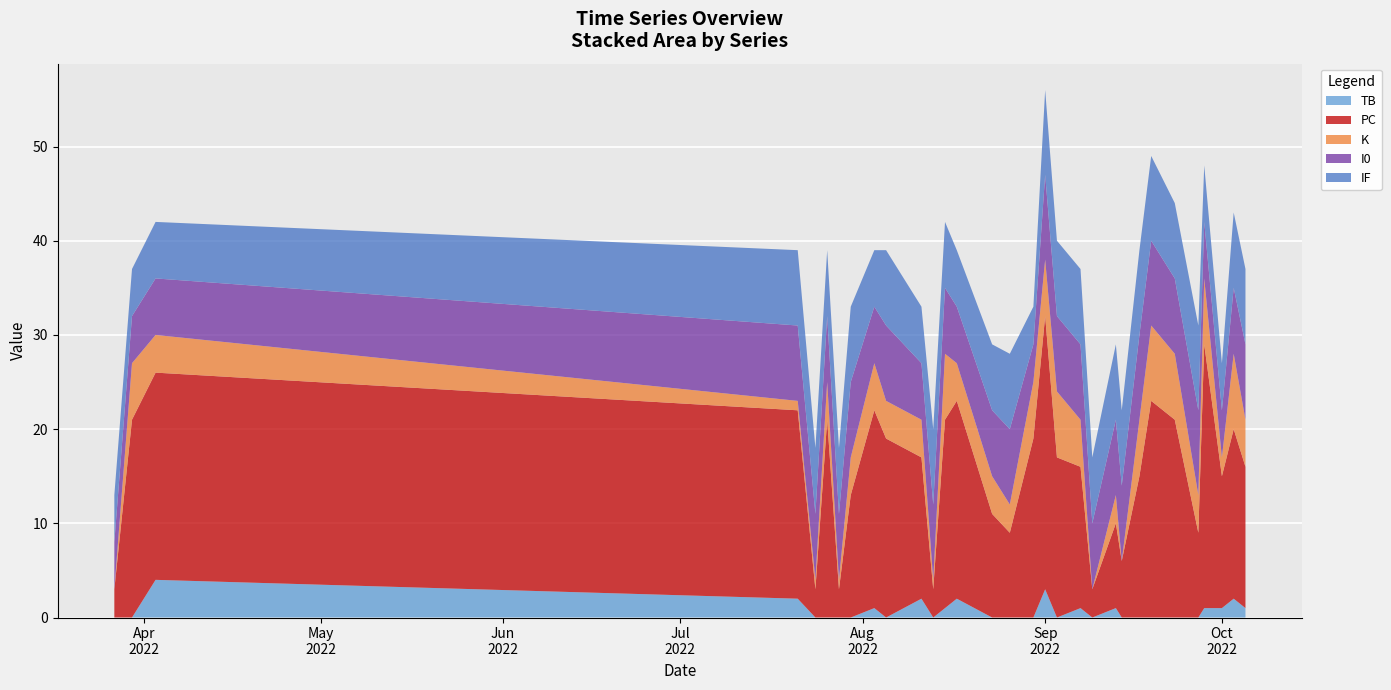

Reading right to left, transcribe all the data shown in this chart.

TB: 2022-10-05=1	2022-10-03=2	2022-10-01=1	2022-09-28=1	2022-09-27=0	2022-09-23=0	2022-09-19=0	2022-09-17=0	2022-09-14=0	2022-09-13=1	2022-09-09=0	2022-09-07=1	2022-09-03=0	2022-09-01=3	2022-08-30=0	2022-08-26=0	2022-08-23=0	2022-08-17=2	2022-08-15=1	2022-08-13=0	2022-08-11=2	2022-08-05=0	2022-08-03=1	2022-07-30=0	2022-07-28=0	2022-07-26=0	2022-07-24=0	2022-07-21=2	2022-04-03=4	2022-03-30=0	2022-03-27=0
PC: 2022-10-05=15	2022-10-03=18	2022-10-01=14	2022-09-28=28	2022-09-27=9	2022-09-23=21	2022-09-19=23	2022-09-17=15	2022-09-14=6	2022-09-13=9	2022-09-09=3	2022-09-07=15	2022-09-03=17	2022-09-01=29	2022-08-30=19	2022-08-26=9	2022-08-23=11	2022-08-17=21	2022-08-15=20	2022-08-13=3	2022-08-11=15	2022-08-05=19	2022-08-03=21	2022-07-30=13	2022-07-28=3	2022-07-26=21	2022-07-24=3	2022-07-21=20	2022-04-03=22	2022-03-30=21	2022-03-27=3
K: 2022-10-05=5	2022-10-03=8	2022-10-01=2	2022-09-28=7	2022-09-27=4	2022-09-23=7	2022-09-19=8	2022-09-17=6	2022-09-14=0	2022-09-13=3	2022-09-09=0	2022-09-07=5	2022-09-03=7	2022-09-01=6	2022-08-30=6	2022-08-26=3	2022-08-23=4	2022-08-17=4	2022-08-15=7	2022-08-13=1	2022-08-11=4	2022-08-05=4	2022-08-03=5	2022-07-30=4	2022-07-28=1	2022-07-26=4	2022-07-24=1	2022-07-21=1	2022-04-03=4	2022-03-30=6	2022-03-27=0
I0: 2022-10-05=8	2022-10-03=7	2022-10-01=5	2022-09-28=6	2022-09-27=9	2022-09-23=8	2022-09-19=9	2022-09-17=9	2022-09-14=8	2022-09-13=8	2022-09-09=7	2022-09-07=8	2022-09-03=8	2022-09-01=9	2022-08-30=4	2022-08-26=8	2022-08-23=7	2022-08-17=6	2022-08-15=7	2022-08-13=8	2022-08-11=6	2022-08-05=8	2022-08-03=6	2022-07-30=8	2022-07-28=7	2022-07-26=7	2022-07-24=7	2022-07-21=8	2022-04-03=6	2022-03-30=5	2022-03-27=5
IF: 2022-10-05=8	2022-10-03=8	2022-10-01=5	2022-09-28=6	2022-09-27=9	2022-09-23=8	2022-09-19=9	2022-09-17=9	2022-09-14=8	2022-09-13=8	2022-09-09=7	2022-09-07=8	2022-09-03=8	2022-09-01=9	2022-08-30=4	2022-08-26=8	2022-08-23=7	2022-08-17=6	2022-08-15=7	2022-08-13=8	2022-08-11=6	2022-08-05=8	2022-08-03=6	2022-07-30=8	2022-07-28=7	2022-07-26=7	2022-07-24=7	2022-07-21=8	2022-04-03=6	2022-03-30=5	2022-03-27=5